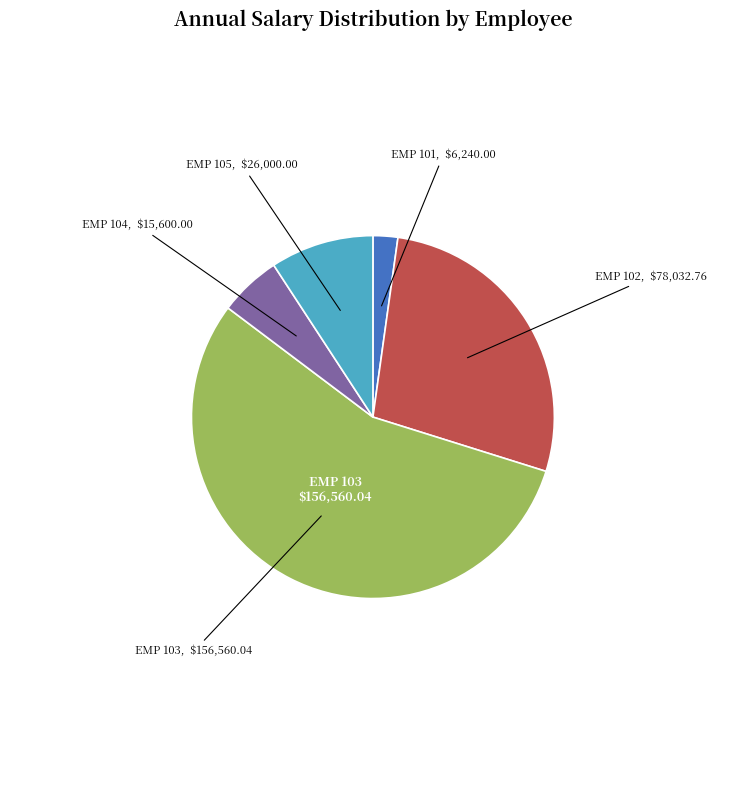

How many slices are in this pie chart?

5